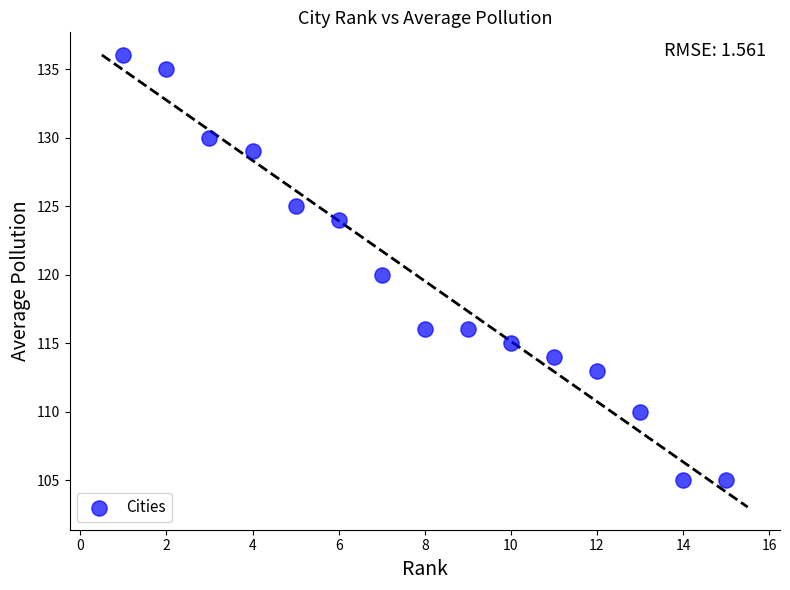

What is the range of Y values (max minus min)?

31